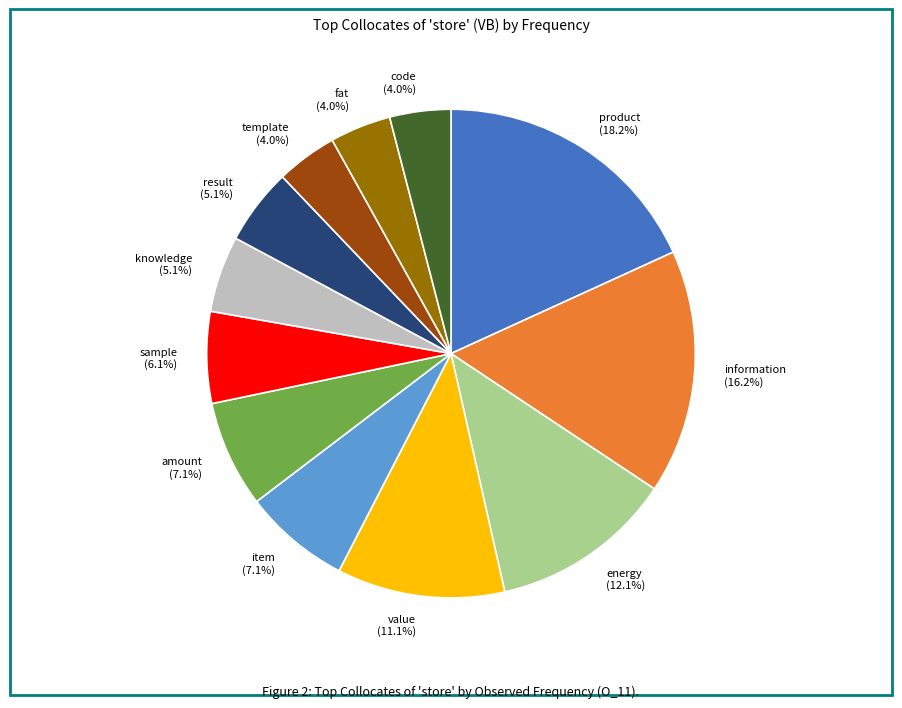

To the nearest percent, what percentage of the pie is item?

7%